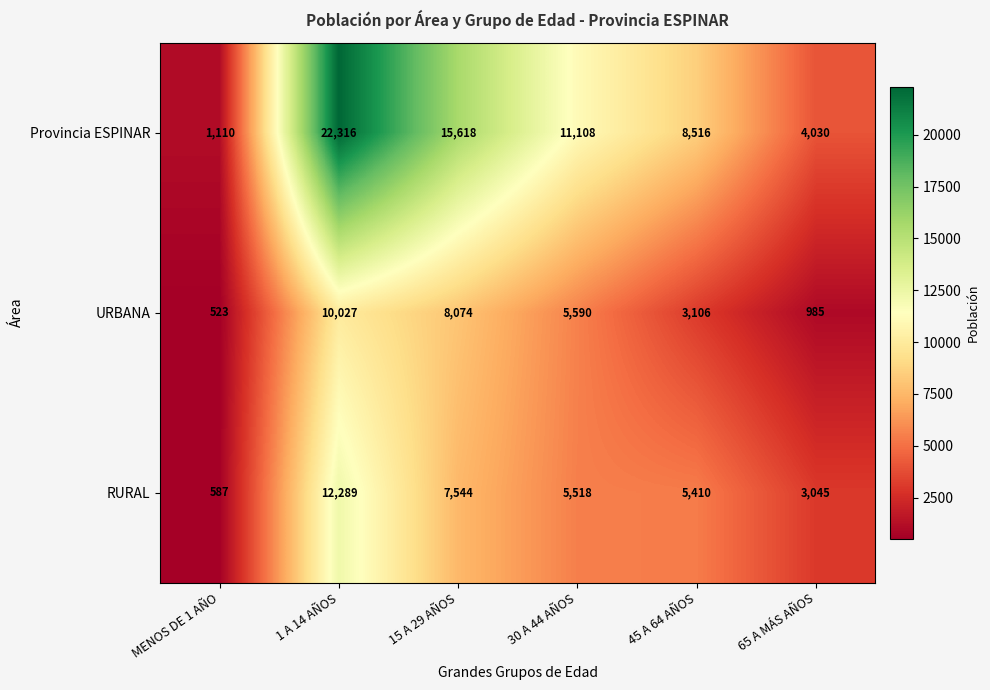

What is the total value across all series at 15 A 29 AÑOS?

31236